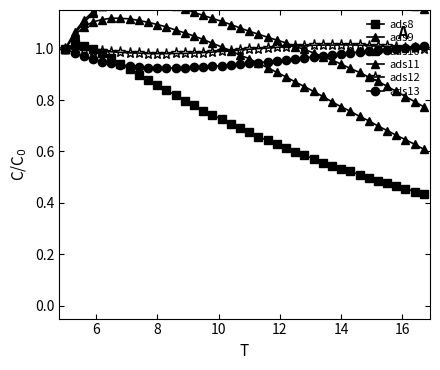

True or false: ads11 and ads9 intersect in this chart.

False